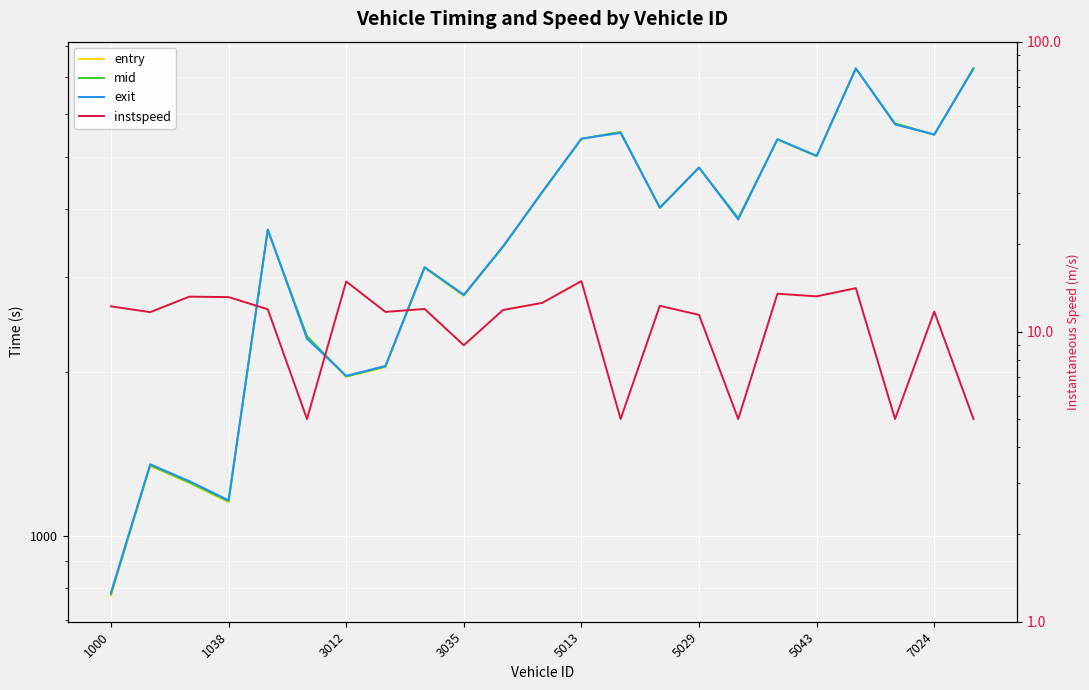

Reading right to left, what are all the values shown in this chart?

entry: 7276.6	5481.3	5751.3	7263.5	5006.1	5374.8	3846.6	4764.5	4016.8	5544.5	5388.0	4293.1	3405.0	2769.6	3117.0	2045.5	1962.9	2327.4	3658.9	1153.1	1250.2	1344.4	776.2
mid: 7281.1	5486.2	5755.3	7267.4	5010.2	5379.2	3851.3	4769.4	4021.1	5550.3	5391.7	4297.3	3409.4	2775.1	3121.5	2050.2	1966.6	2332.5	3663.5	1157.3	1254.4	1349.2	780.5
exit: 7256.0	5491.7	5730.0	7272.0	5015.1	5384.1	3826.7	4774.8	4026.2	5526.7	5396.2	4302.5	3414.2	2781.2	3126.8	2055.7	1971.2	2307.8	3669.0	1162.2	1260.3	1354.1	785.2
instspeed: 5.0	11.7	5.0	14.1	13.2	13.5	5.0	11.4	12.3	5.0	14.9	12.6	11.9	9.0	12.0	11.7	14.9	5.0	11.9	13.2	13.2	11.7	12.2